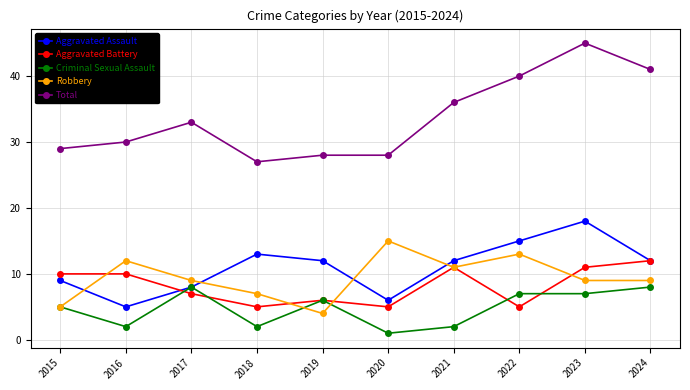

Count the Criminal Sexual Assault values in the range 2 to 7.

7